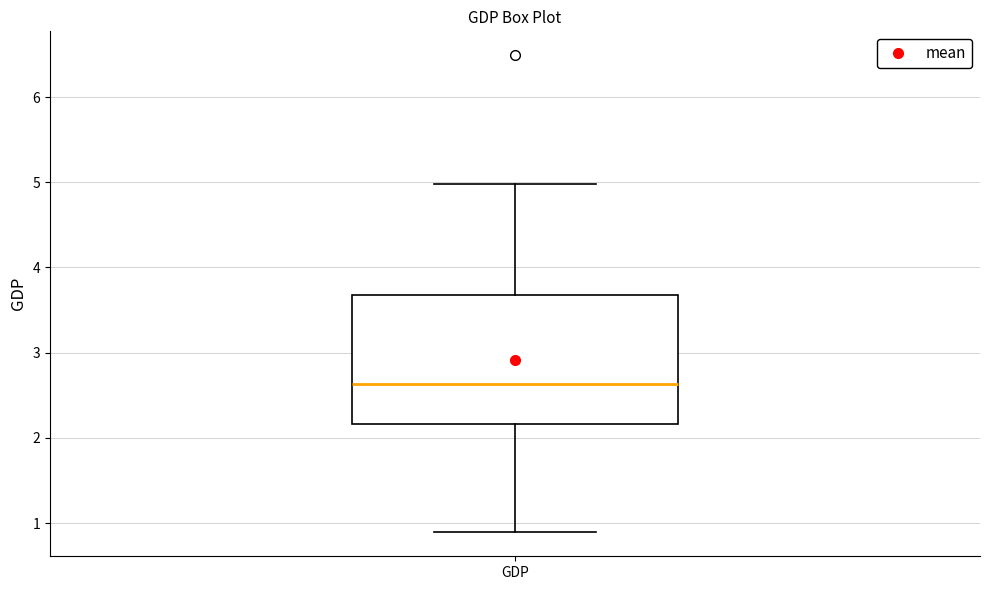

Read this box plot against the y-axis: the position of the median line, the range covered by the box, and the ends of both whiskers. The values are not printed on the chart, so give them approximately, as read against the axis.

median 2.6, box 2.2 to 3.7, whiskers 0.9 to 5.0